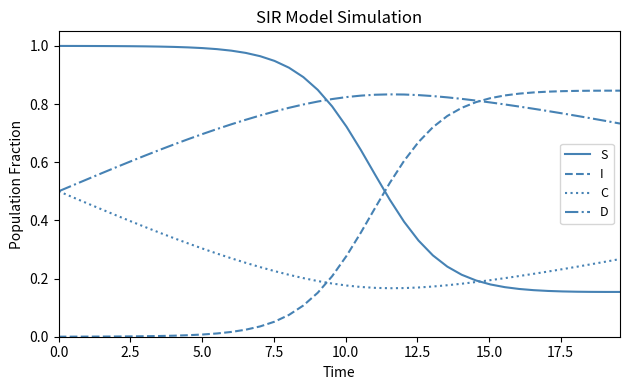

True or false: S and D intersect in this chart.

True